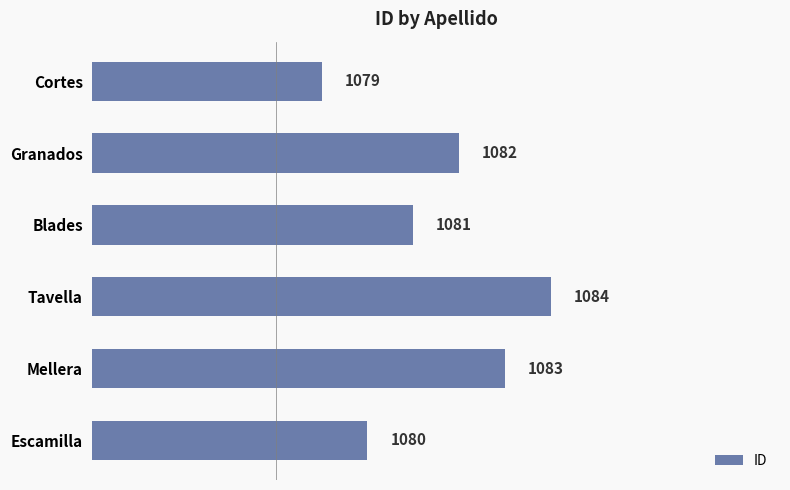

What is the smallest value displayed?

1079